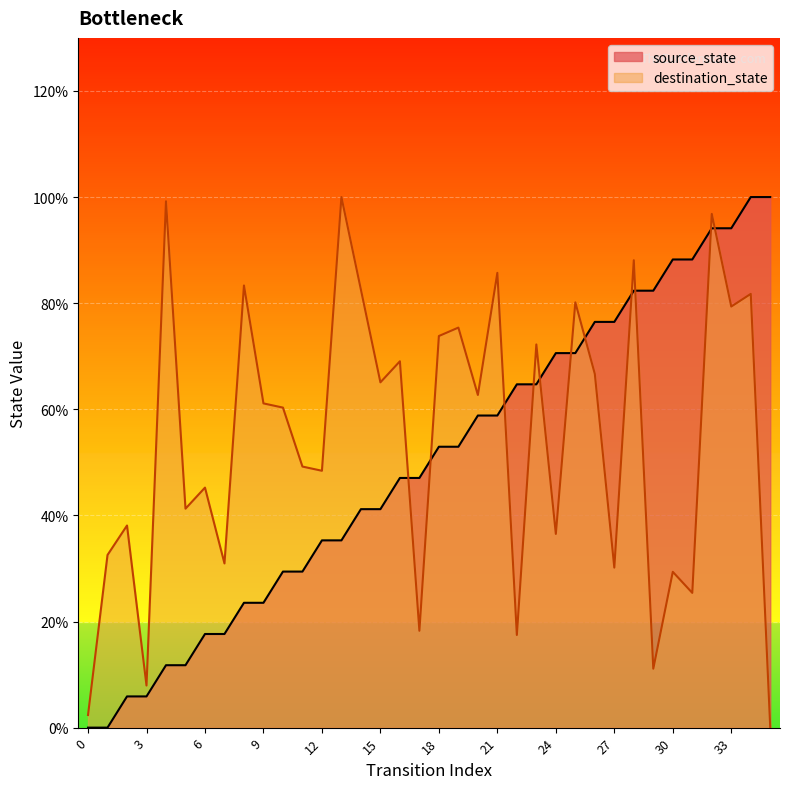

Does the chart display data point markers on the line(s)?

No